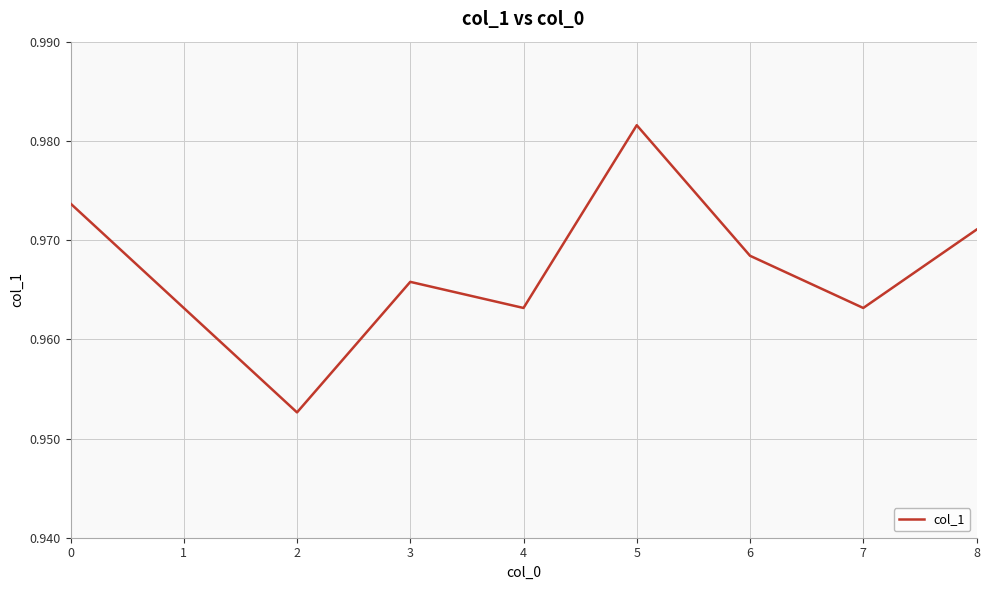

Which label corresponds to the largest value in the chart?

5